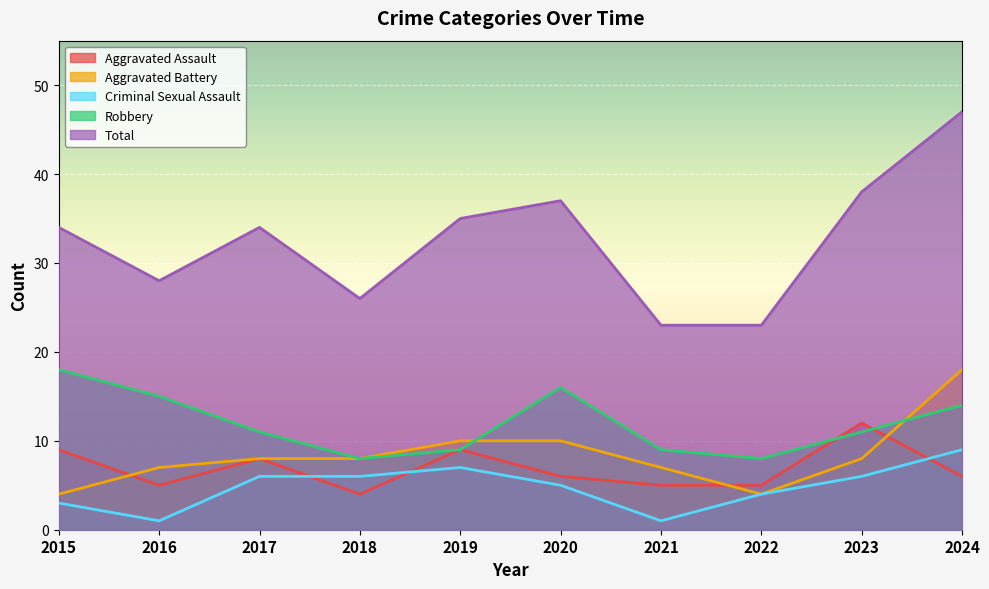

Which category has the lowest value across all series?

2016